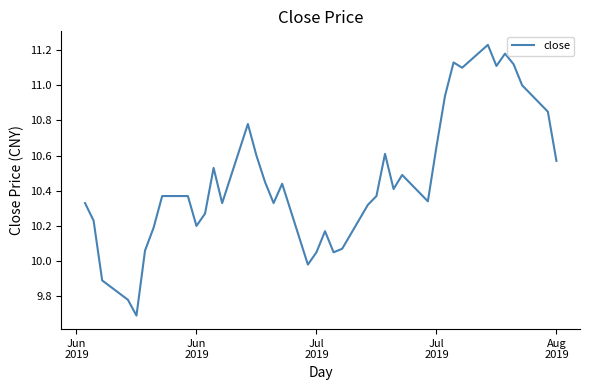

What is the minimum value shown in the chart?

9.7